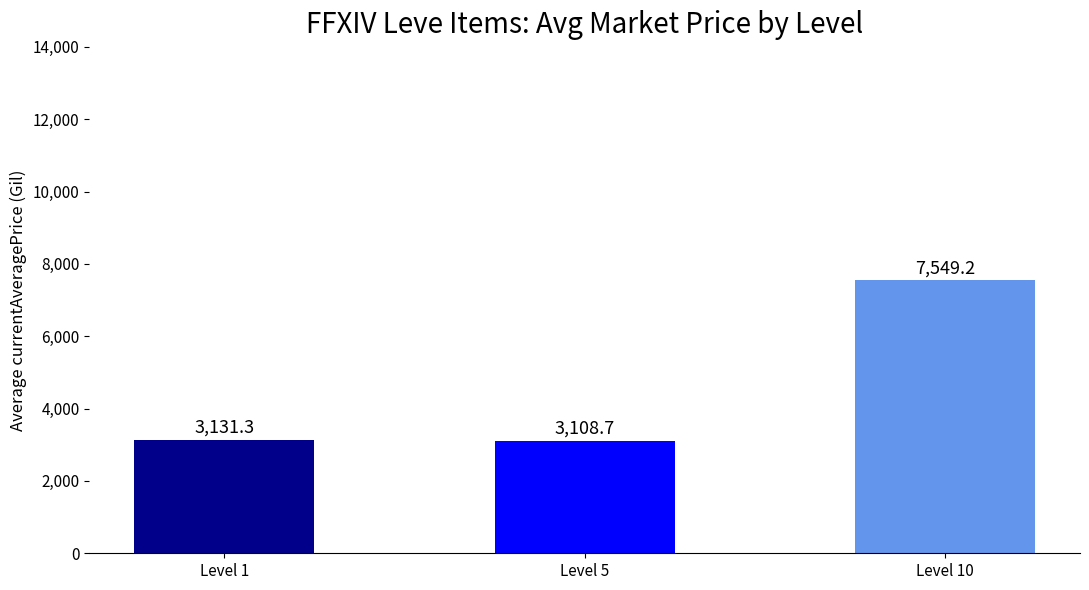

What is the ratio of the value at Level 5 to the value at Level 10?

0.4